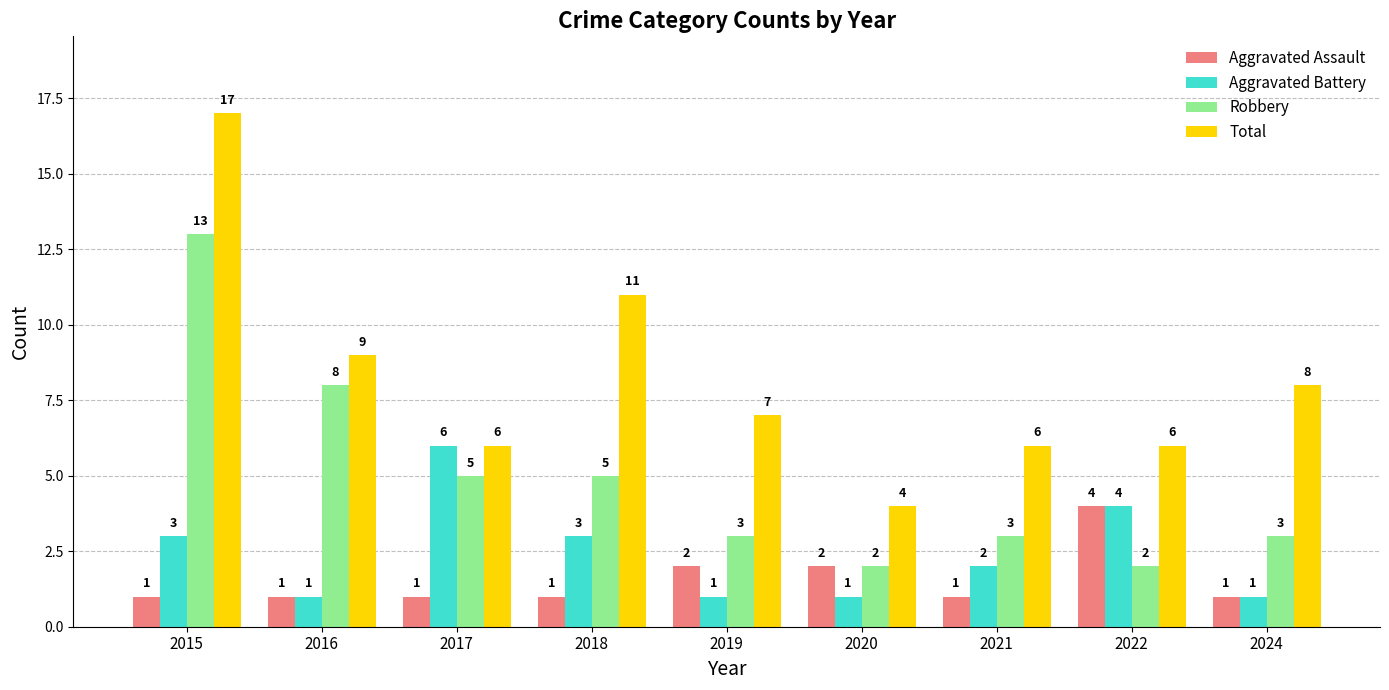

Count the Aggravated Battery values in the range 1 to 3.

7